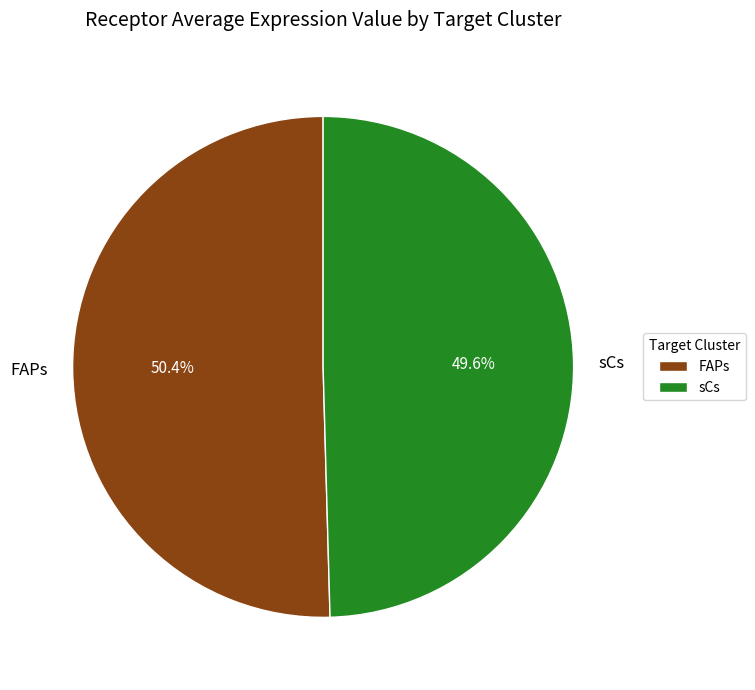

How many slices are in this pie chart?

2